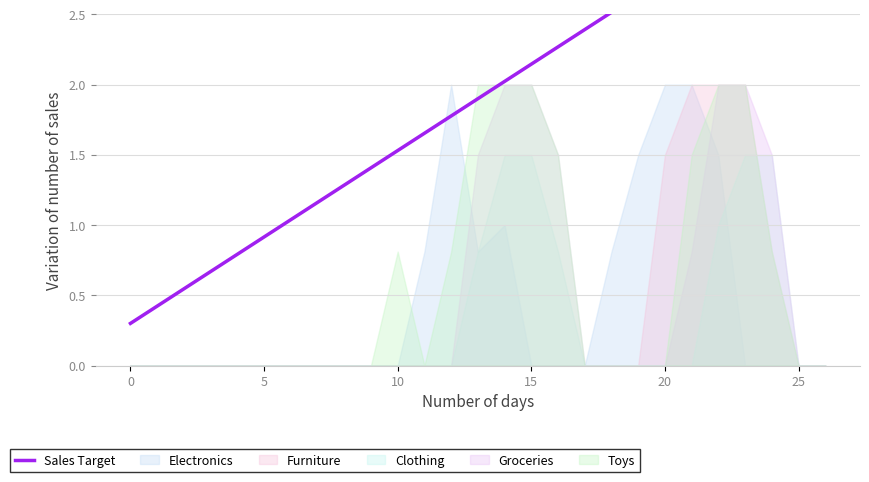

True or false: the data has more than 1 interior local peaks.

False